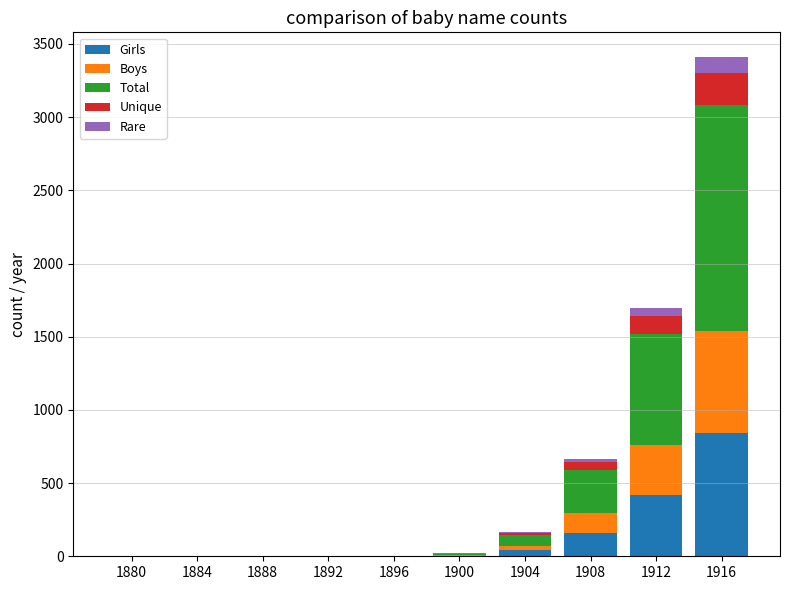

Are the bars grouped side by side (vs. stacked)?

No